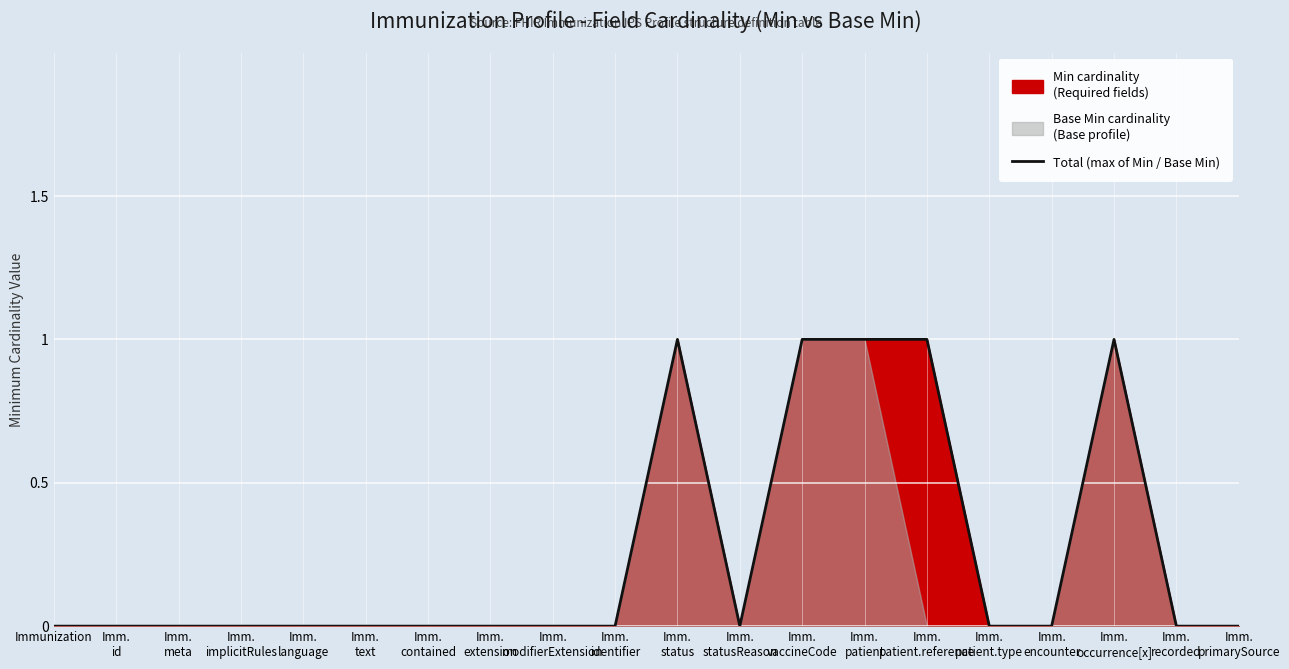

Which label corresponds to the largest value in the chart?

Imm.
status